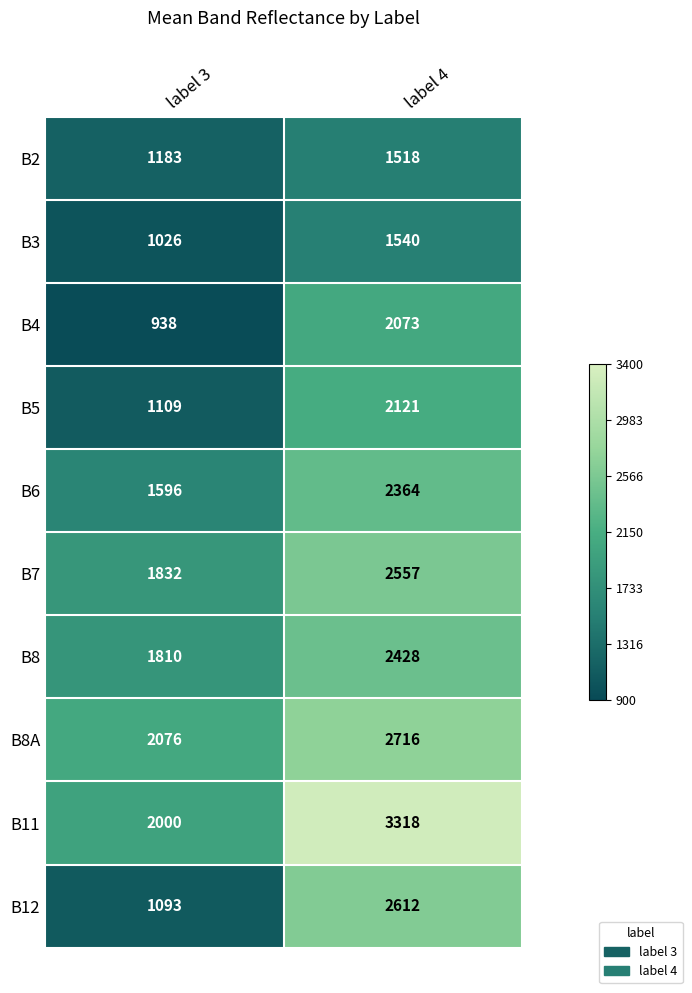

Which label corresponds to the largest value in the chart?

label 4